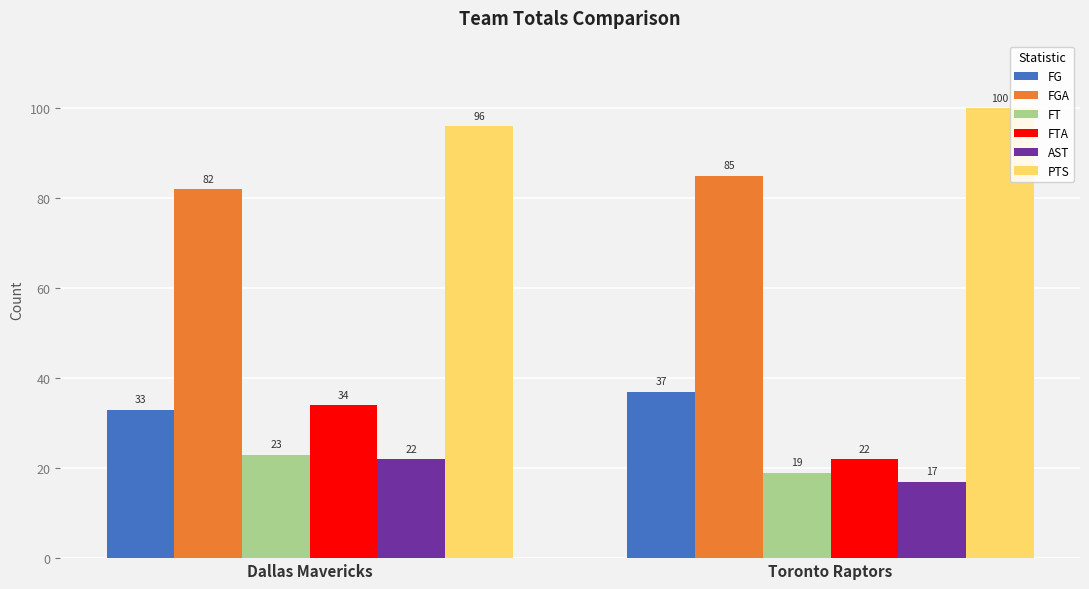

Reading left to right, list all the values displayed in this chart.

FG: Dallas Mavericks=33	Toronto Raptors=37
FGA: Dallas Mavericks=82	Toronto Raptors=85
FT: Dallas Mavericks=23	Toronto Raptors=19
FTA: Dallas Mavericks=34	Toronto Raptors=22
AST: Dallas Mavericks=22	Toronto Raptors=17
PTS: Dallas Mavericks=96	Toronto Raptors=100